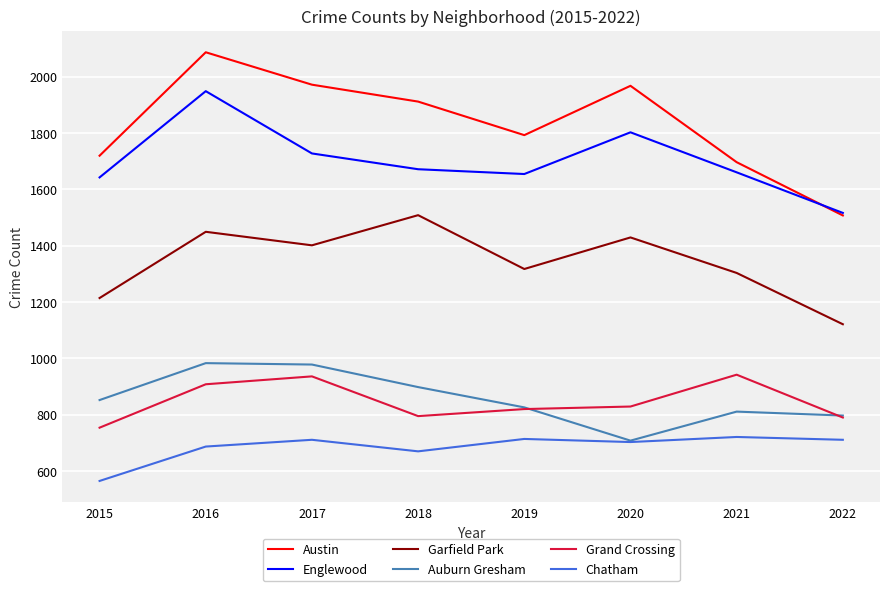

How many lines are shown in the chart?

6